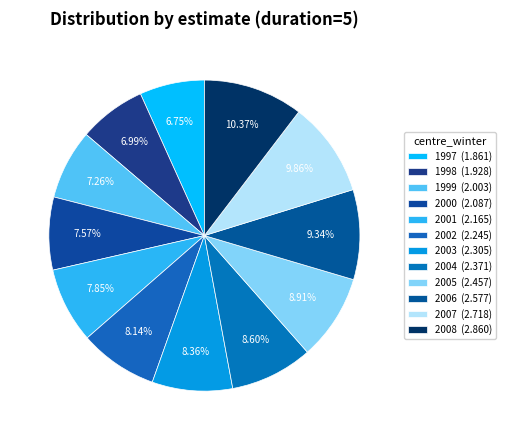

Does 2002 represent more than half of the total?

No